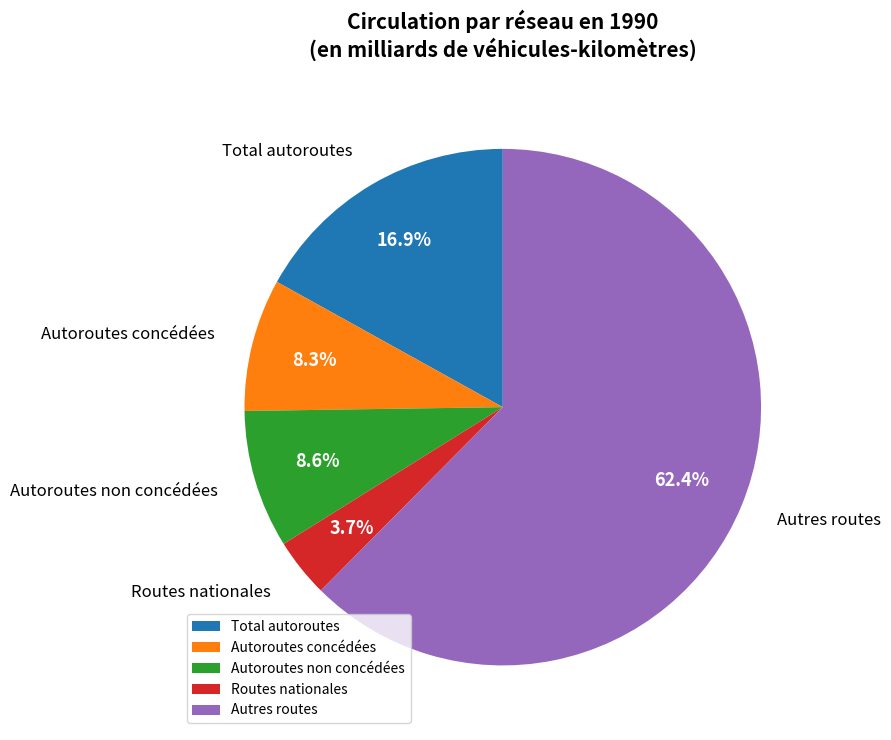

Combined, what portion of the pie is Autoroutes concédées and Autoroutes non concédées?

16.9%